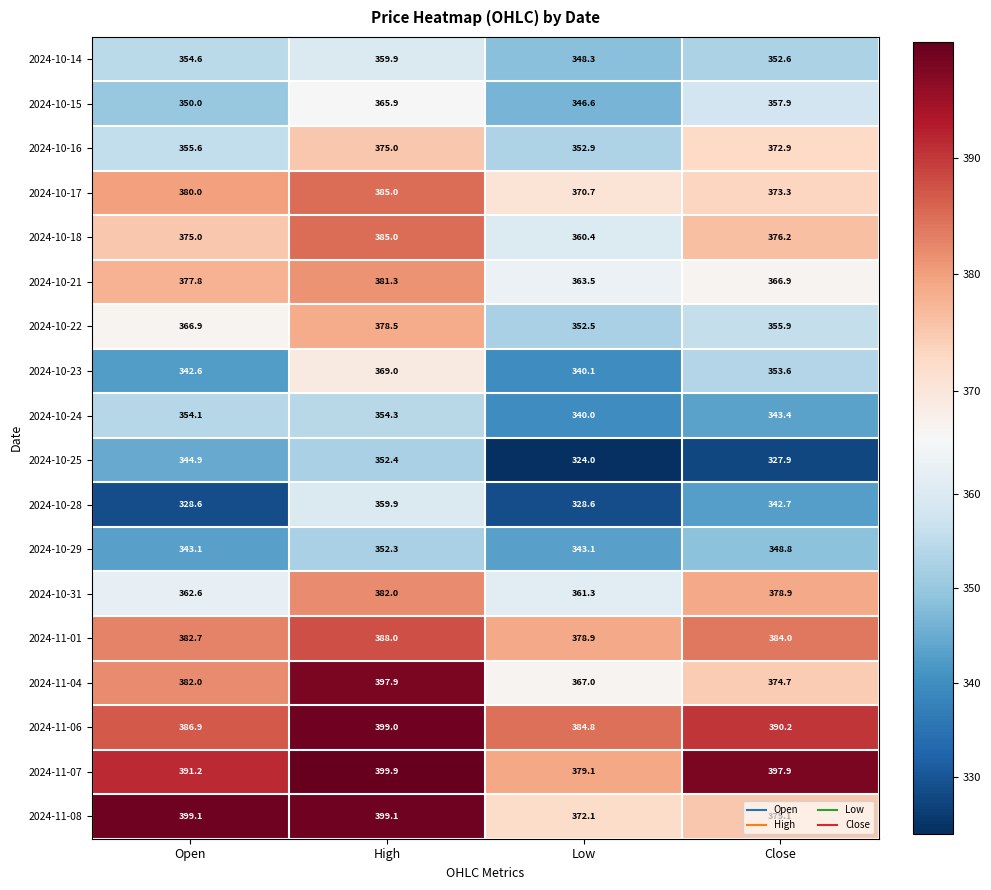

At Close, list the series in order from largest to smallest.

2024-11-07, 2024-11-06, 2024-11-01, 2024-10-31, 2024-10-18, 2024-11-08, 2024-11-04, 2024-10-17, 2024-10-16, 2024-10-21, 2024-10-15, 2024-10-22, 2024-10-23, 2024-10-14, 2024-10-29, 2024-10-24, 2024-10-28, 2024-10-25